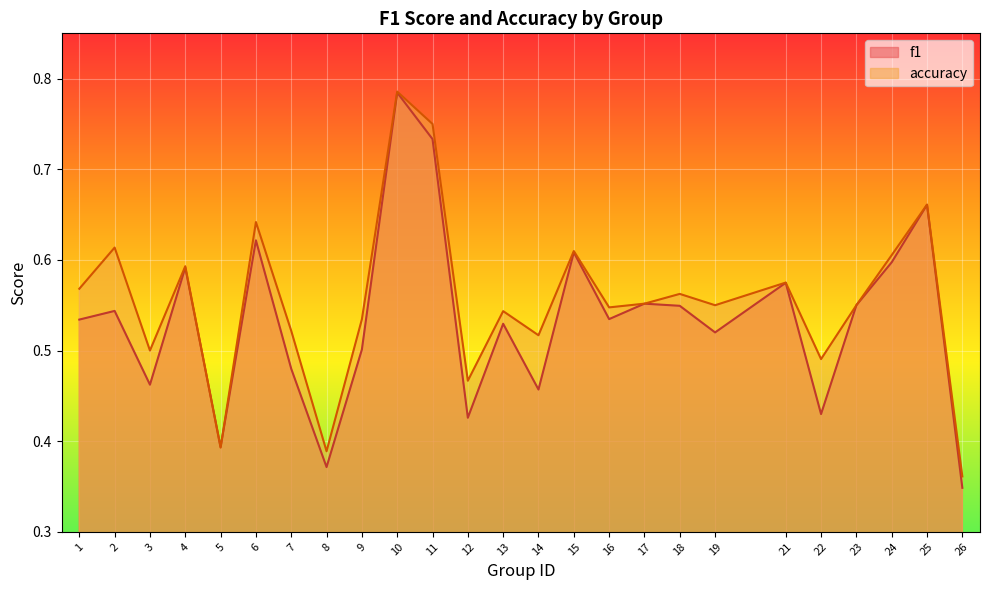

Which category has the lowest value in the f1 series?

26